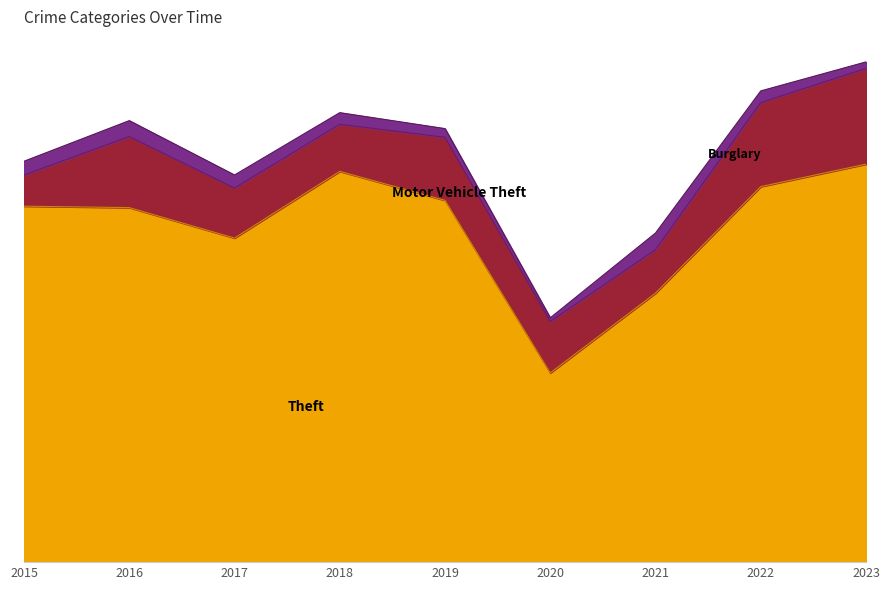

The value of Theft at 2017 is 447. True or false?

True